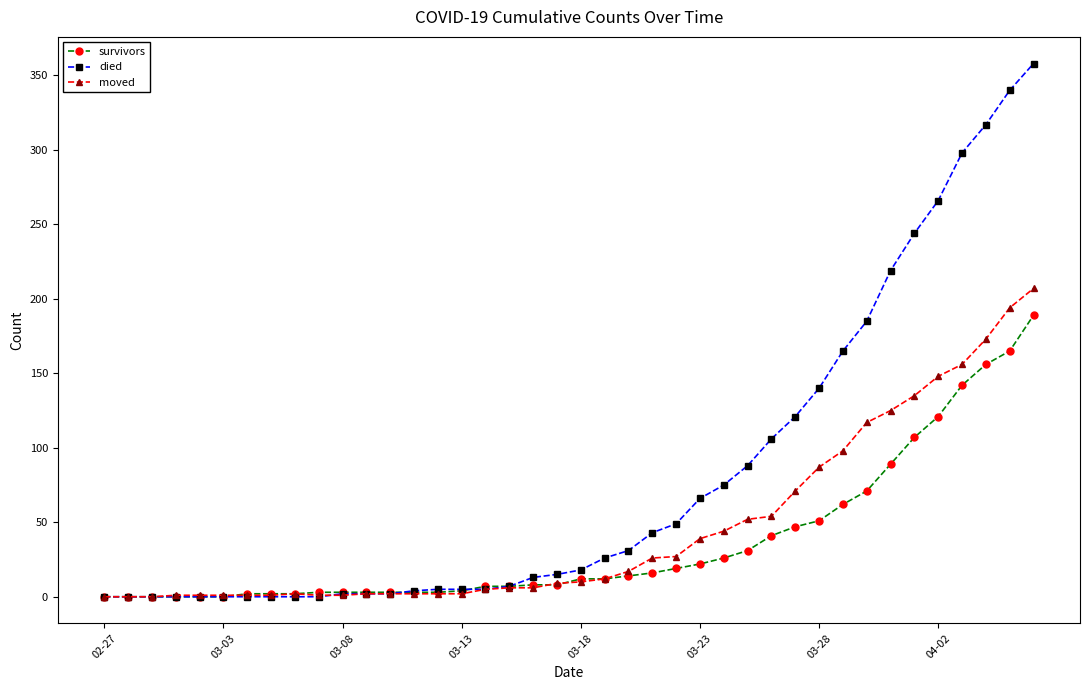

Does the chart display data point markers on the line(s)?

Yes